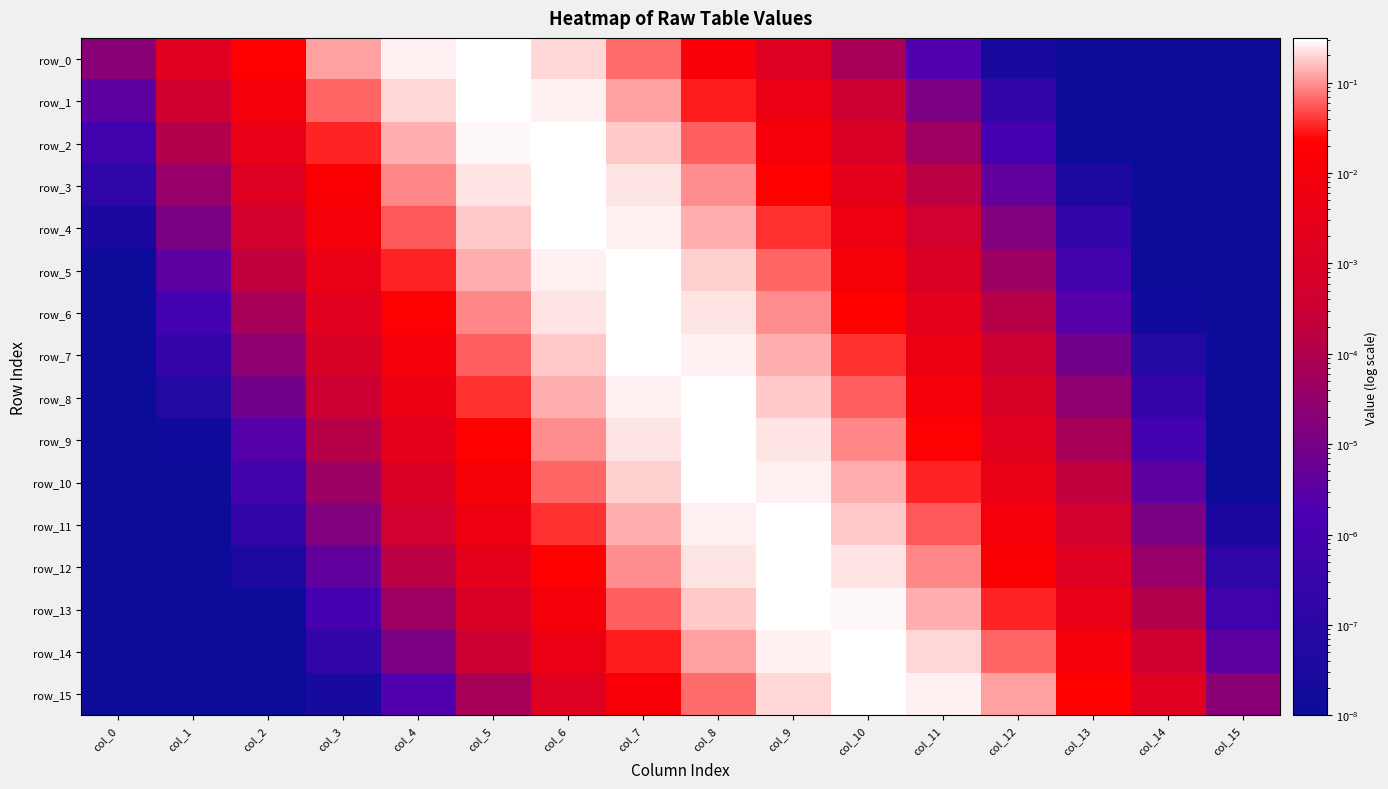

The value of row_11 at col_12 is 0.0. True or false?

True